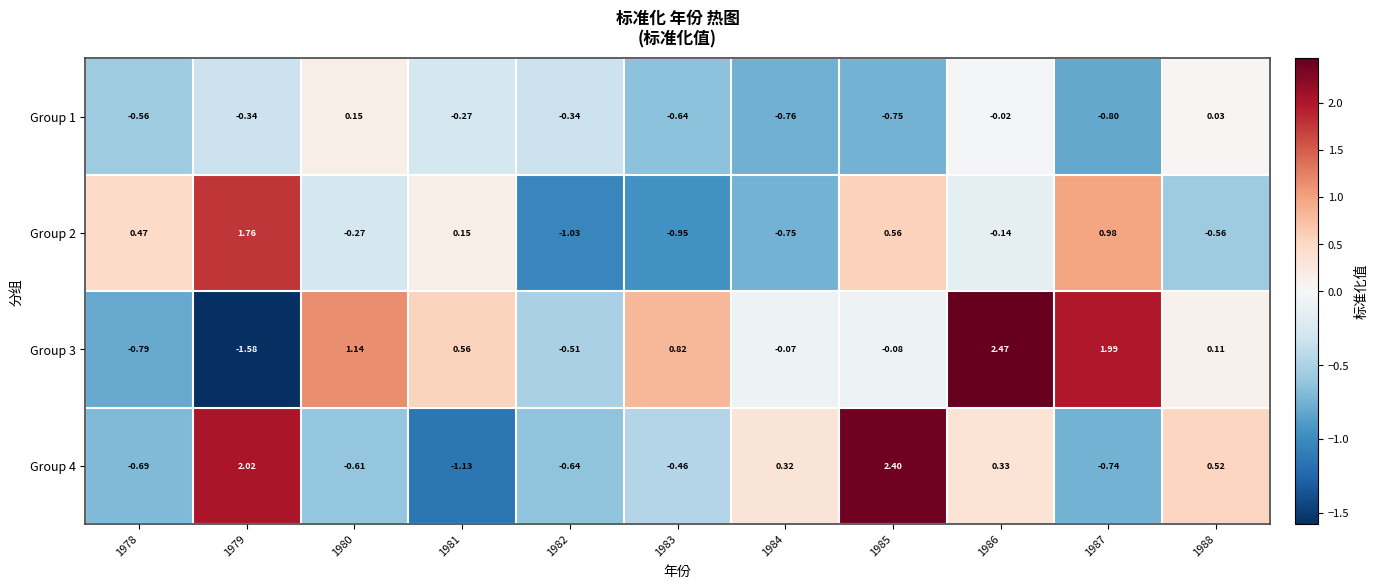

At which category is the sum across all series the highest?

1986